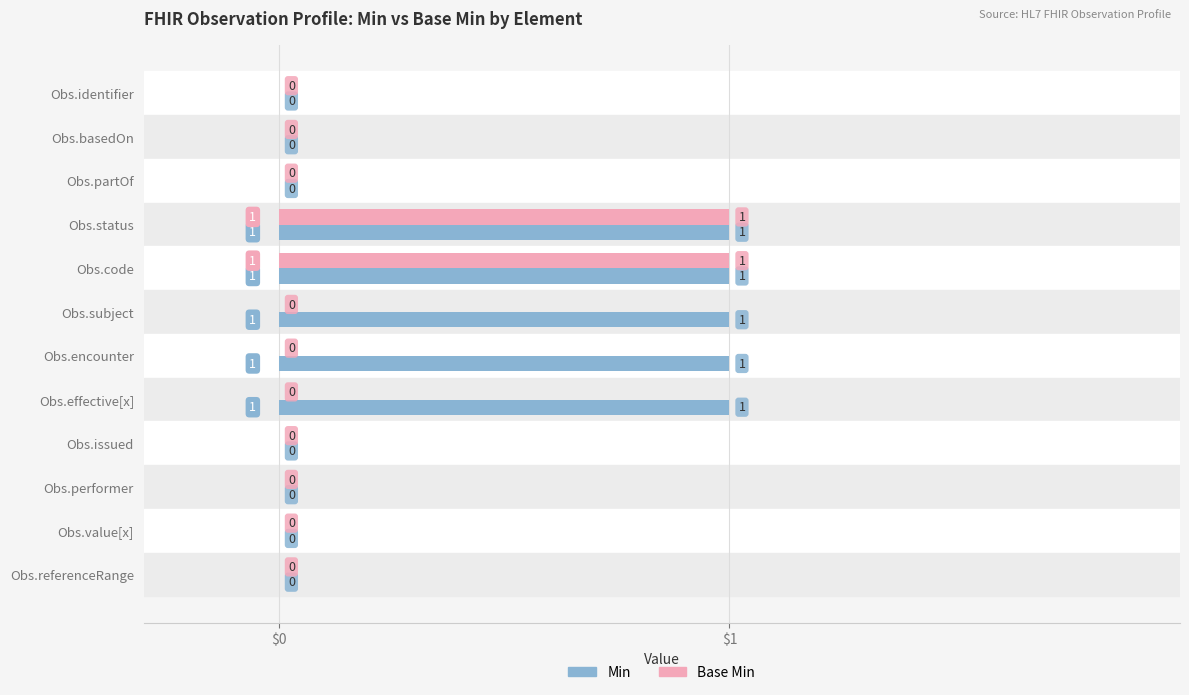

Is the value of Min at Obs.value[x] greater than the value of Base Min at Obs.status?

No